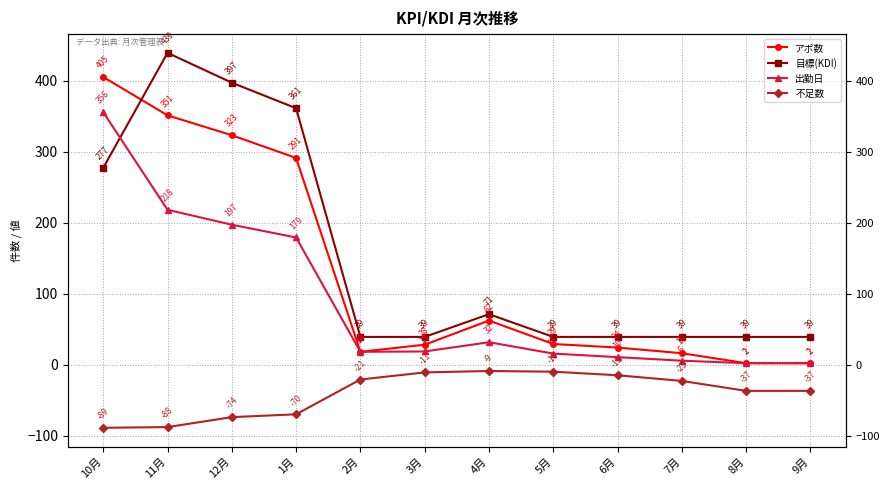

The value of 目標(KDI) at 1月 is 361.0. True or false?

True